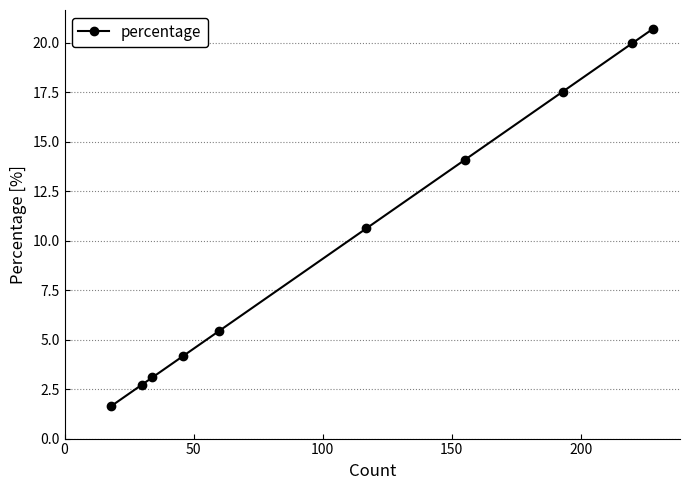

What is the average value?

10.0